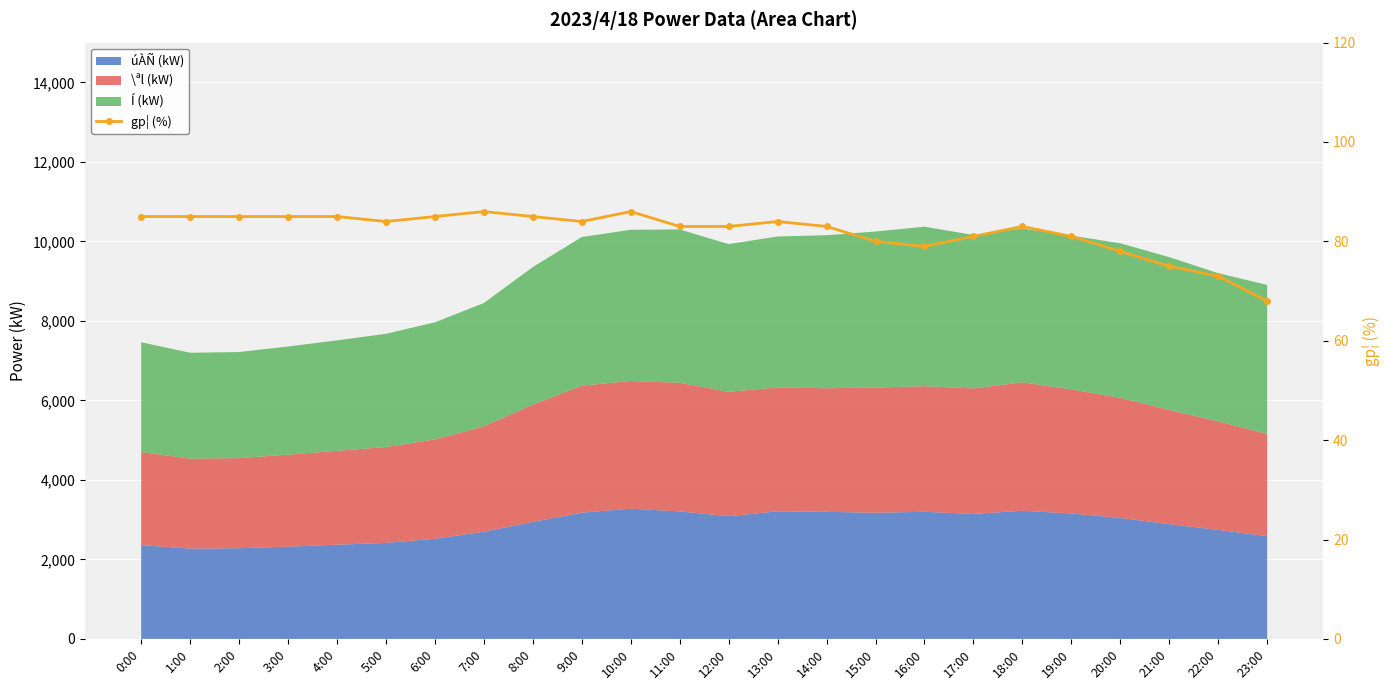

What is the average value?

82